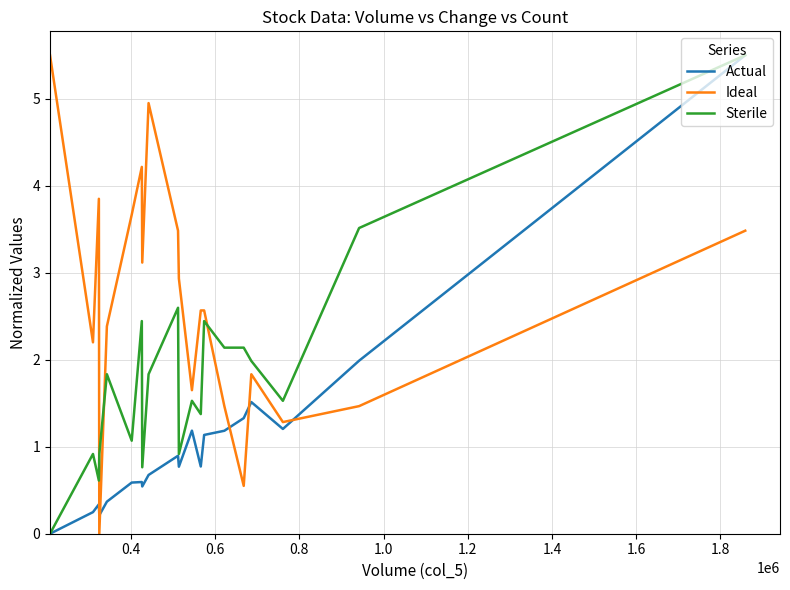

What is the greatest value displayed?

5.5